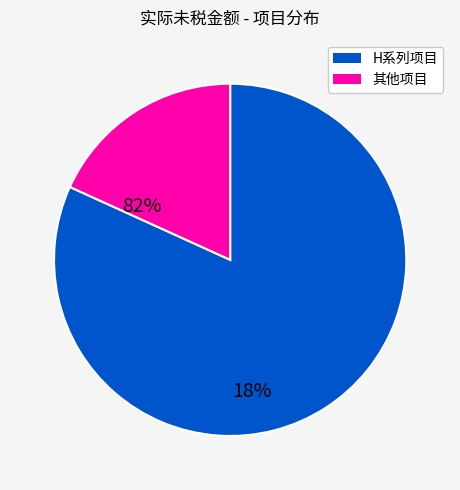

Is there a majority slice in this chart?

Yes